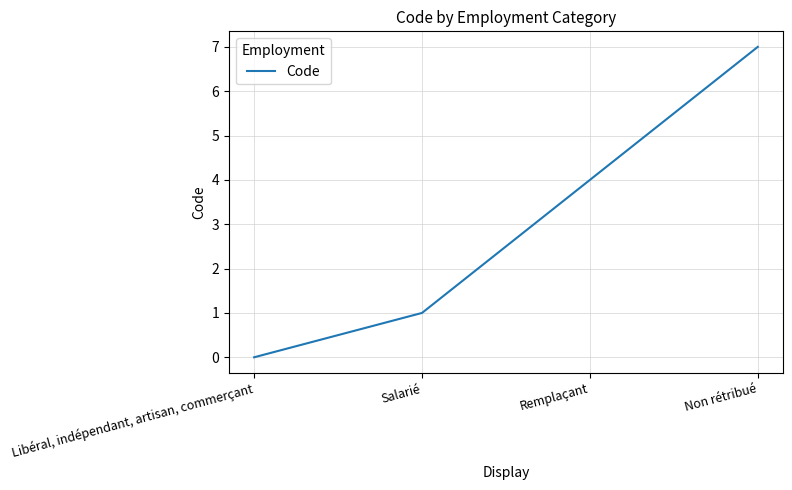

Rank the categories by value from lowest to highest.

Libéral, indépendant, artisan, commerçant, Salarié, Remplaçant, Non rétribué